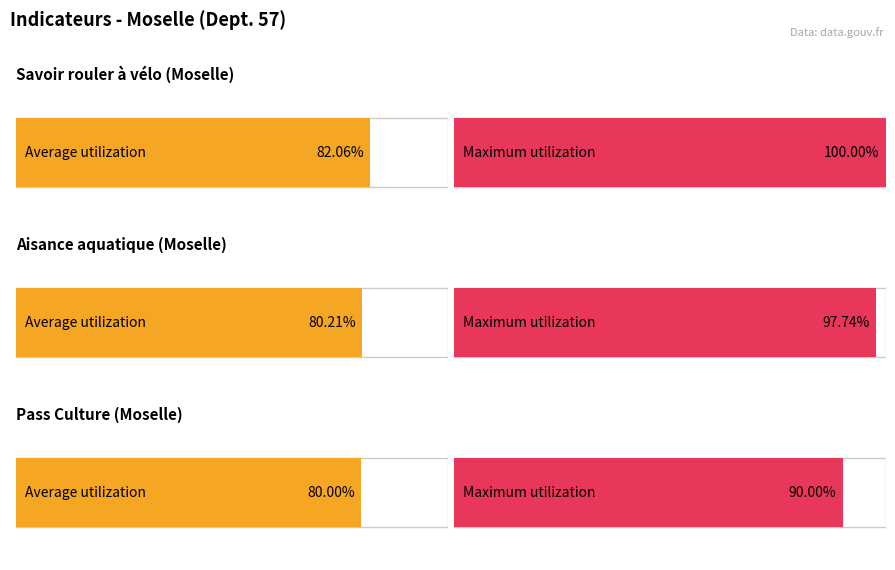

How many bars are there in total?

6